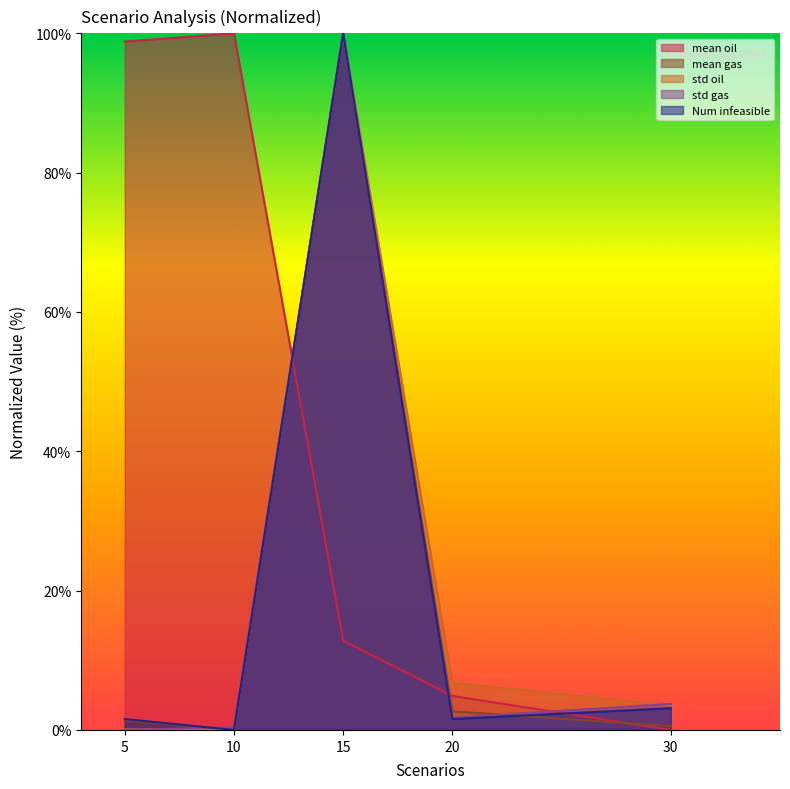

At which category does std oil reach its first local peak?

15